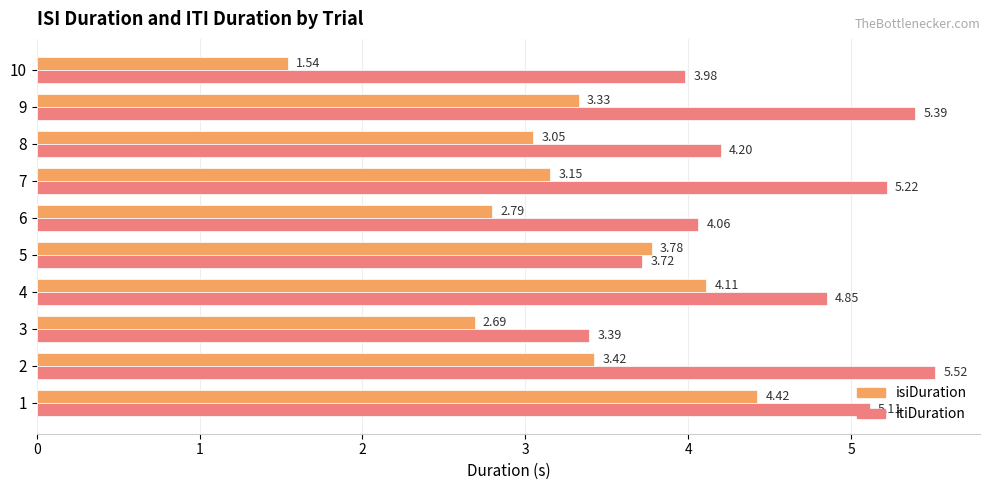

Which series has the largest range (max minus min)?

isiDuration